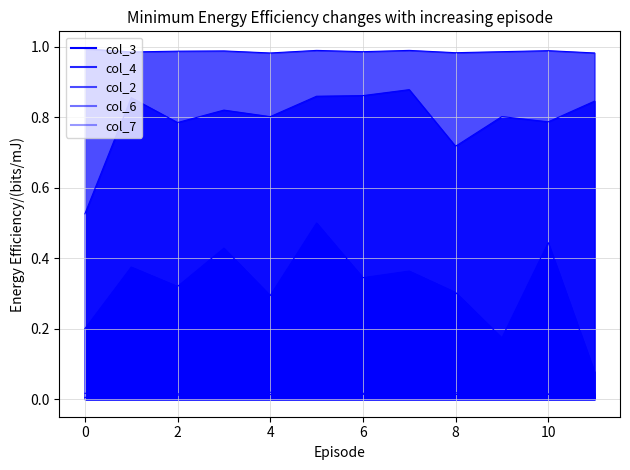

Reading right to left, what are all the values shown in this chart?

col_3: 0.1	0.4	0.2	0.3	0.4	0.3	0.5	0.3	0.4	0.3	0.4	0.2
col_4: 0.8	0.8	0.8	0.7	0.9	0.9	0.9	0.8	0.8	0.8	0.9	0.5
col_2: 1.0	1.0	1.0	1.0	1.0	1.0	1.0	1.0	1.0	1.0	1.0	1.0
col_6: 0.0	0.0	0.0	0.0	0.0	0.0	0.0	0.0	0.0	0.0	0.0	0.0
col_7: 0.0	0.0	0.0	0.0	0.0	0.0	0.0	0.0	0.0	0.0	0.0	0.0